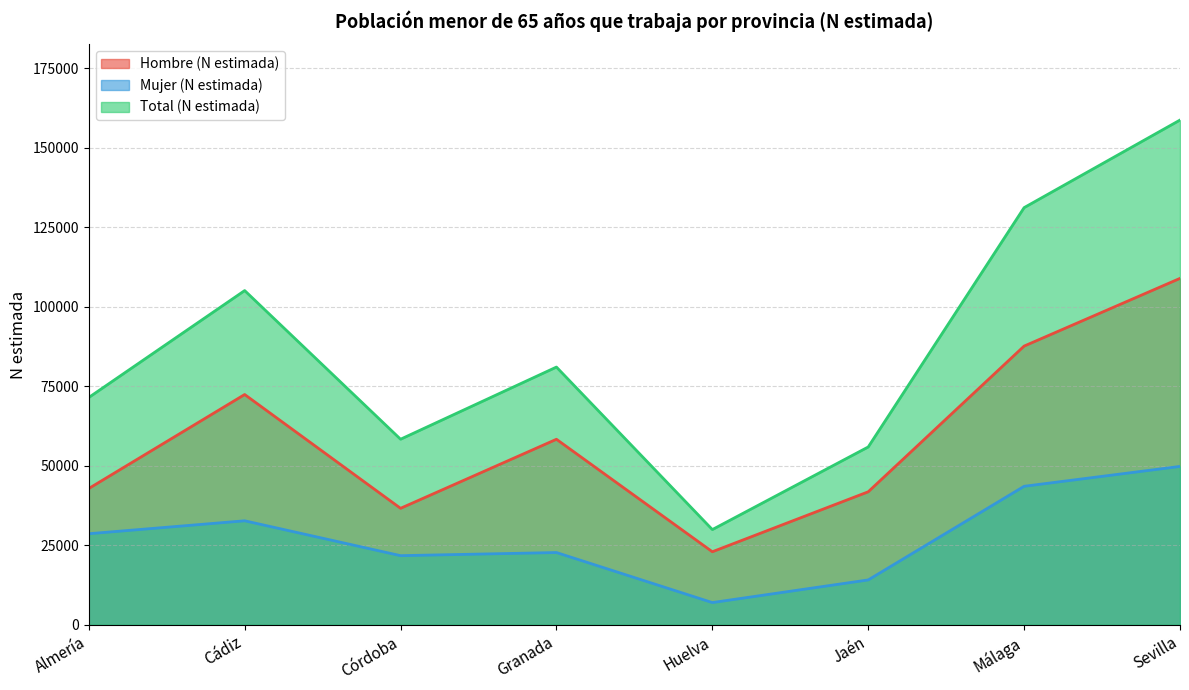

What is the label of the 8th point from the right?

Almería